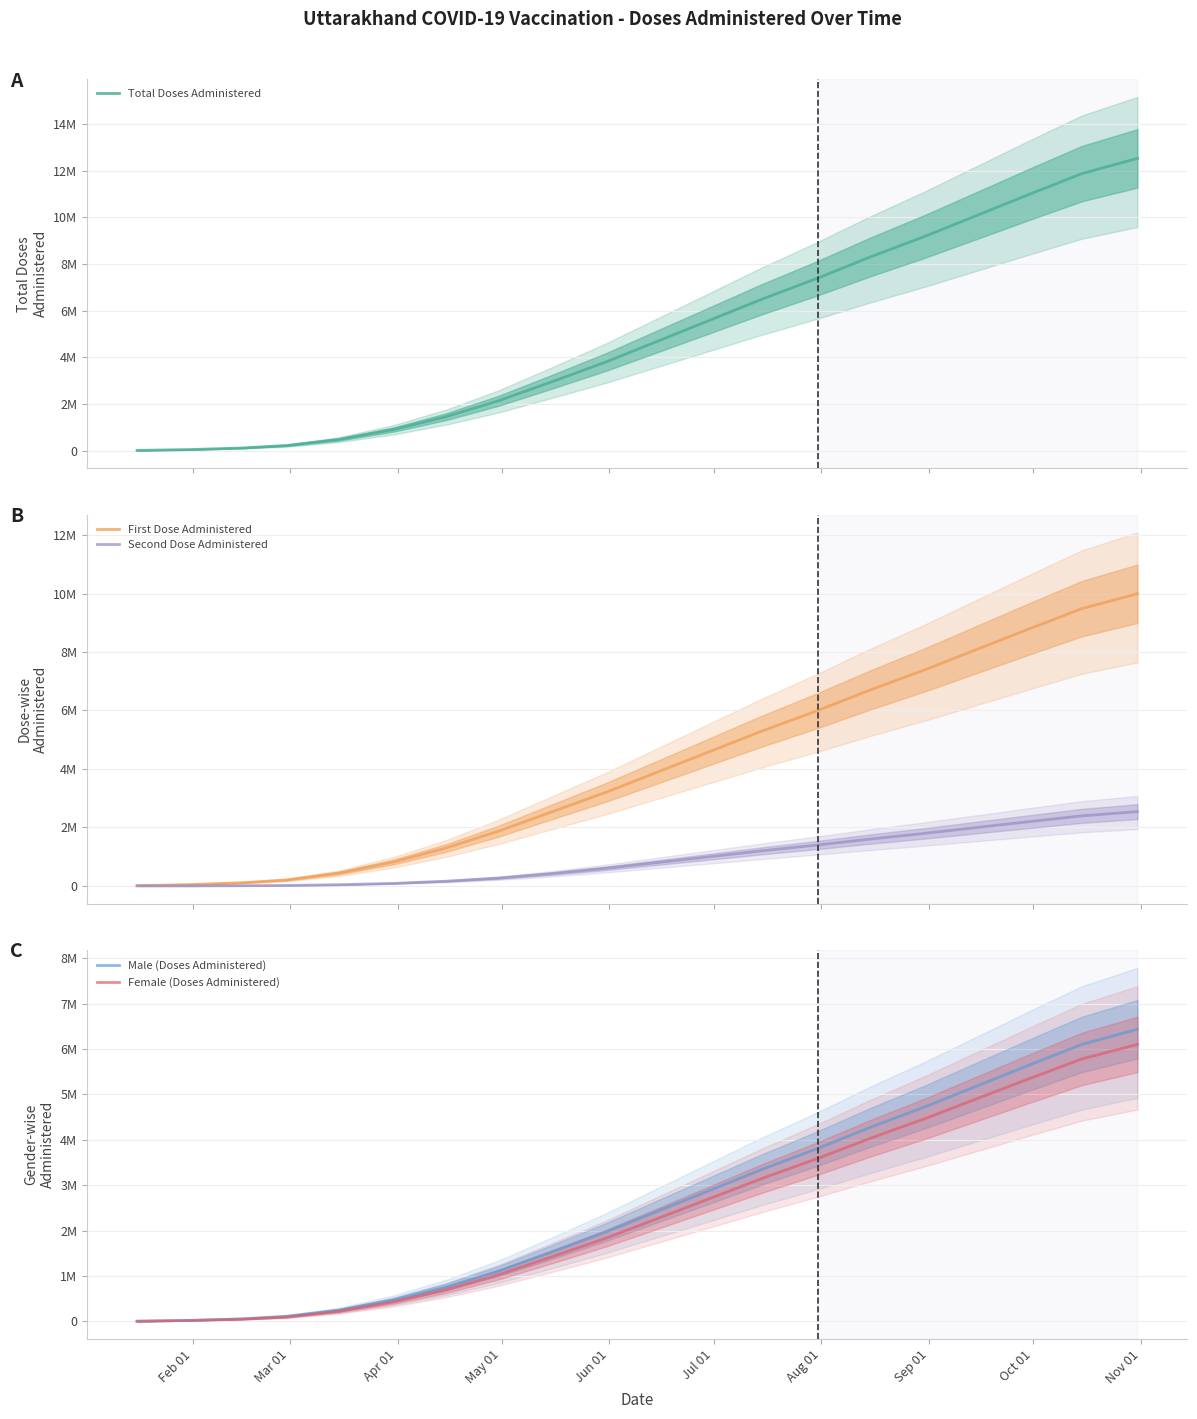

How many values in the First Dose Administered series exceed 3900022?

10